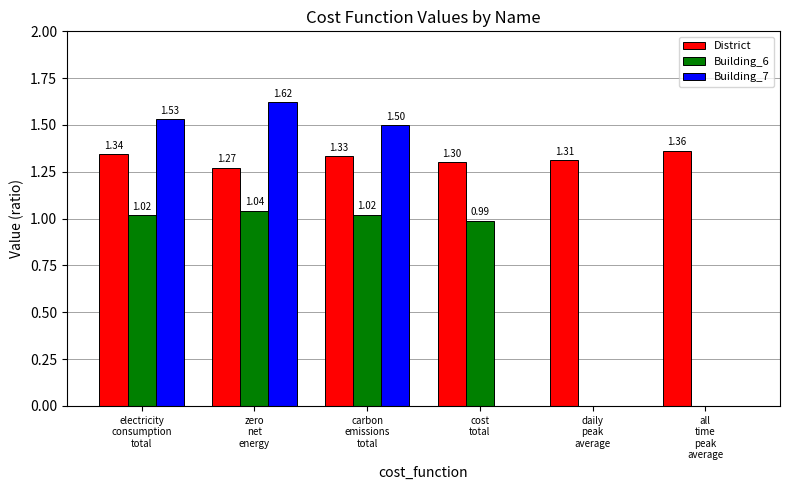

What is the sum of all Building_6 values?

4.1